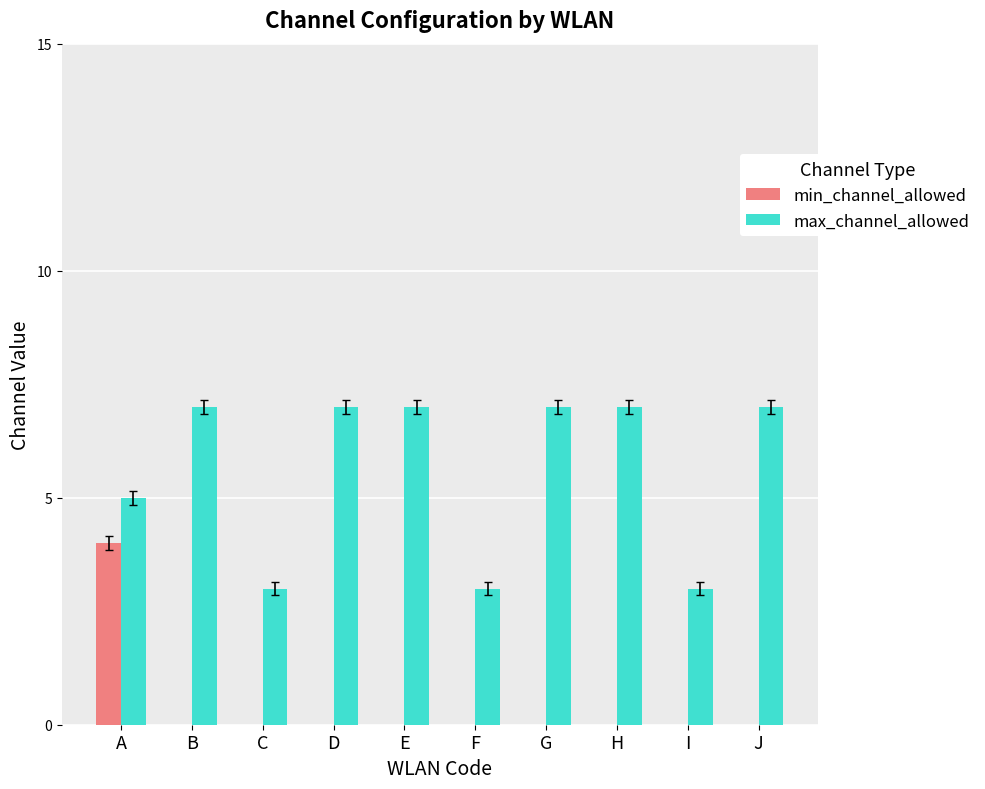

Which series changed the most between A and E?

min_channel_allowed